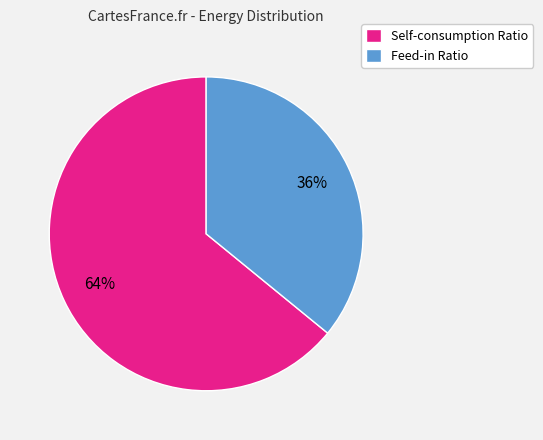

Which category has the biggest portion of the pie?

Self-consumption Ratio